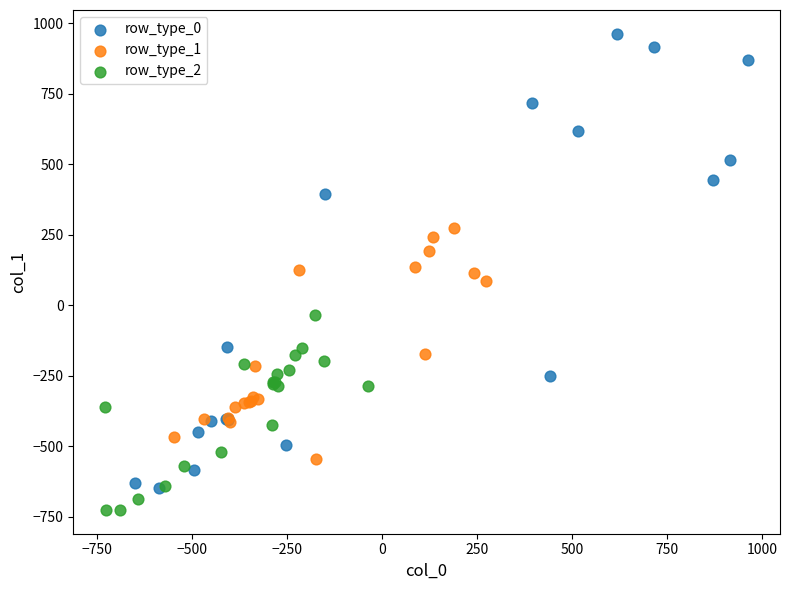

Which series has the widest spread of Y values?

row_type_0